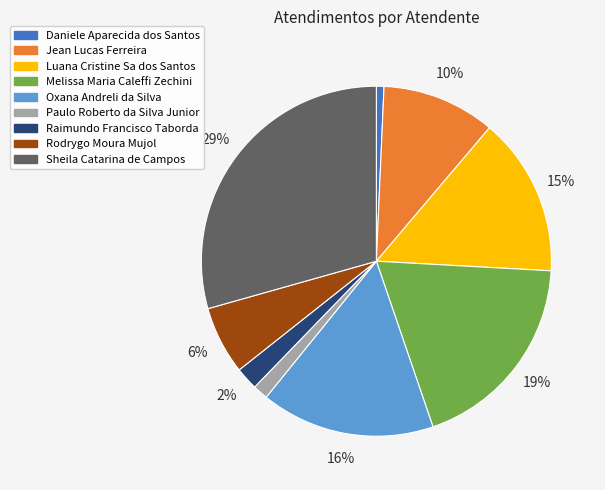

To the nearest percent, what portion does Raimundo Francisco Taborda represent?

2%